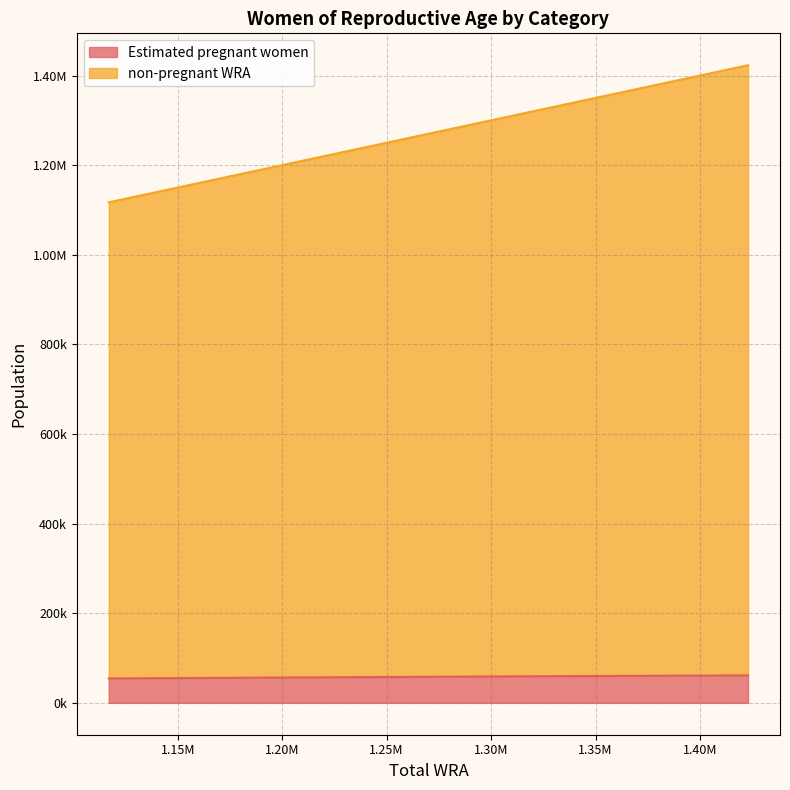

The value of non-pregnant WRA at 1358000 is 1358000.0. True or false?

True